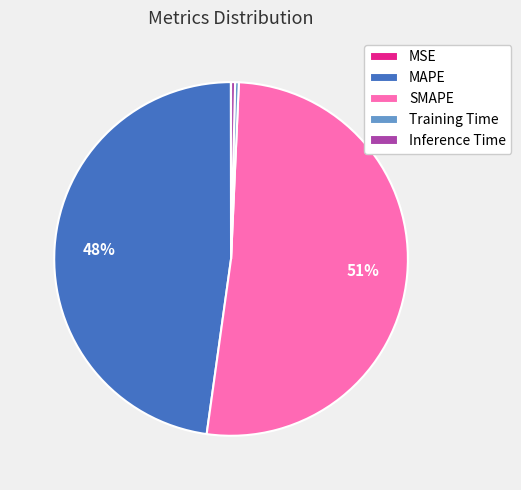

Is the sum of MAPE and Inference Time greater than half?

No